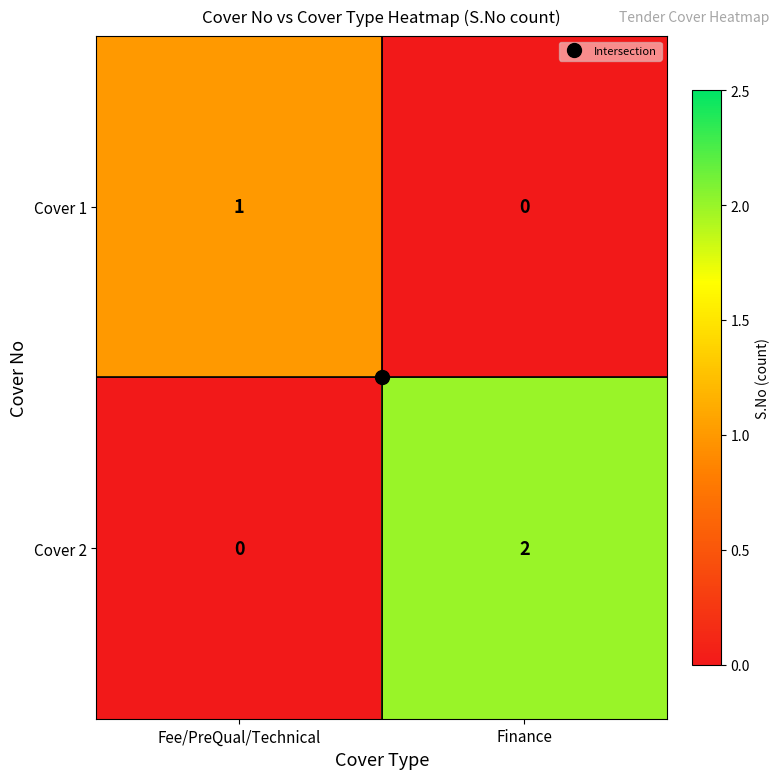

Which series has the largest total across all categories?

Cover 2